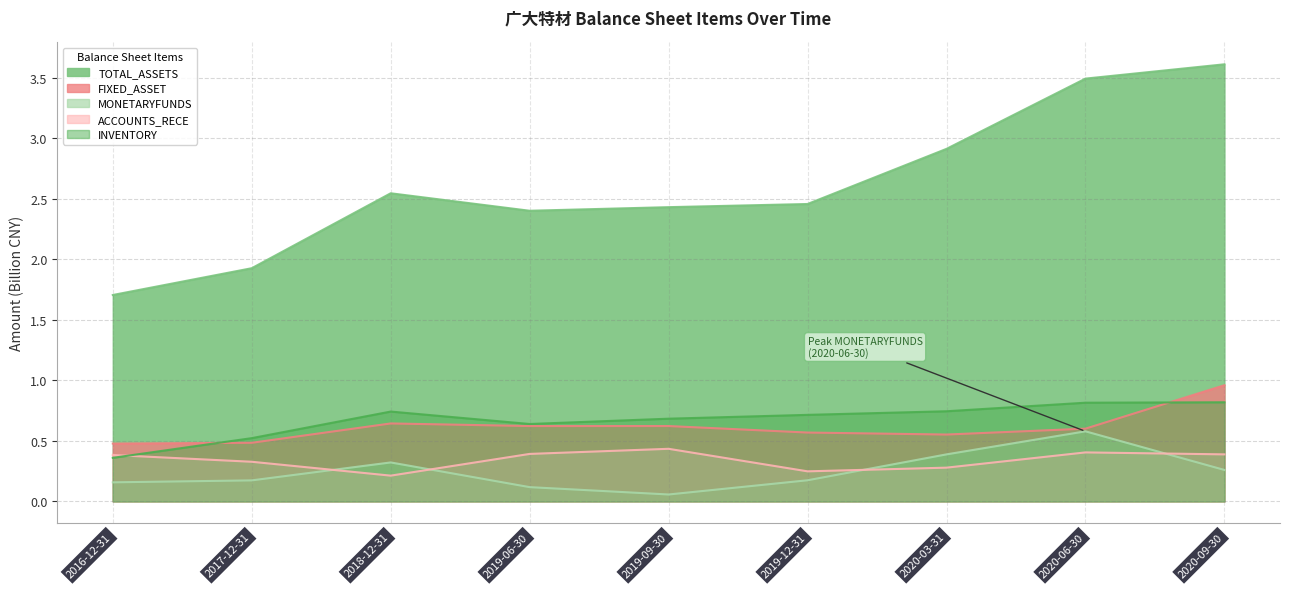

What is the sum of the INVENTORY values at 2018-12-31 and 2020-09-30?

1.6